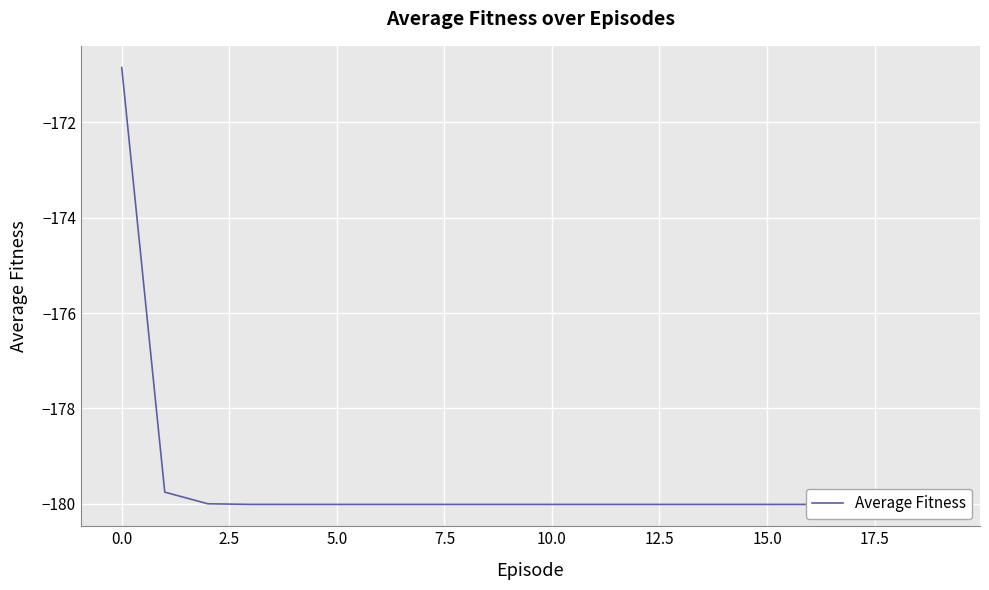

What is the minimum value shown in the chart?

-180.0